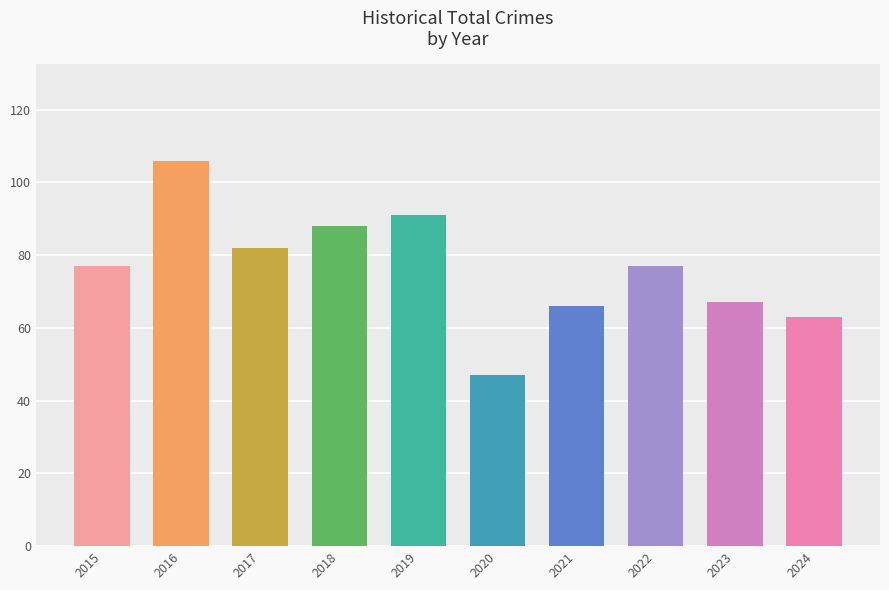

What is the change in value from 2021 to 2022?

+11